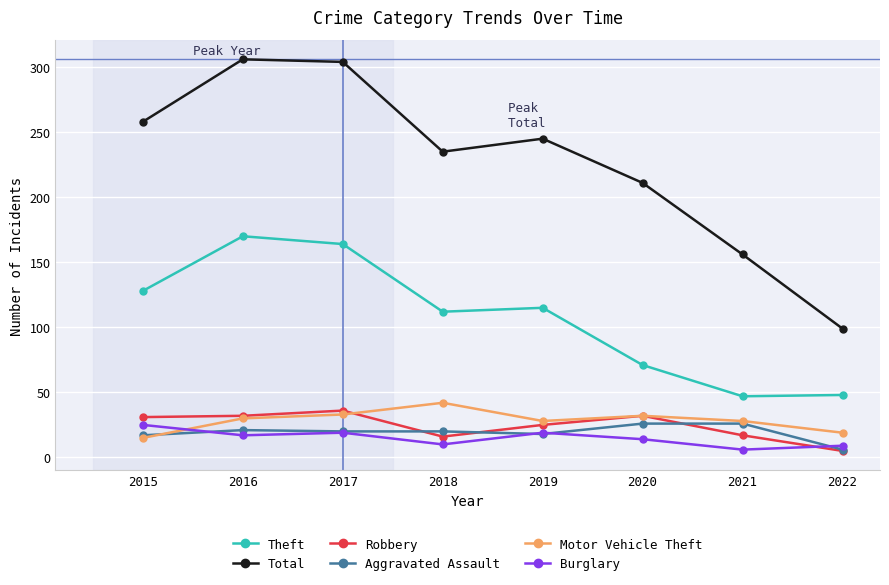

After their last crossing, which series has the higher values: Burglary or Motor Vehicle Theft?

Motor Vehicle Theft